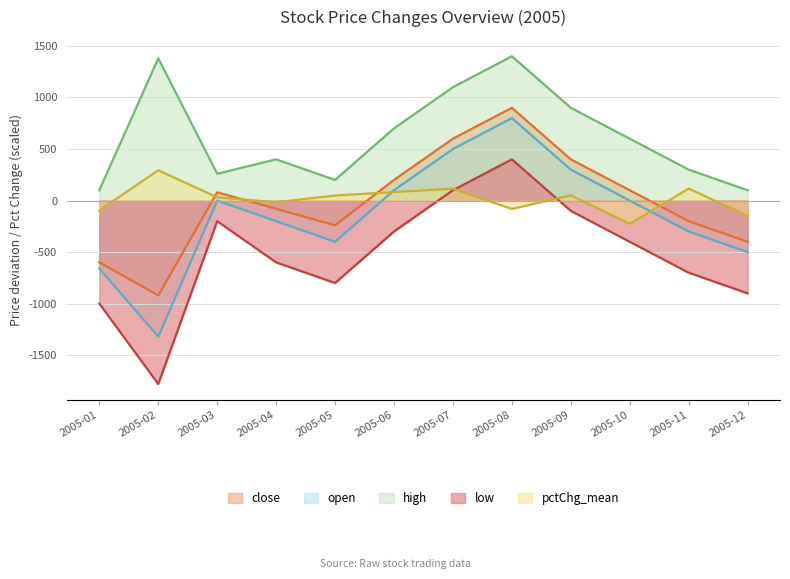

What is the difference between the maximum and minimum values in the high series?

1300.0